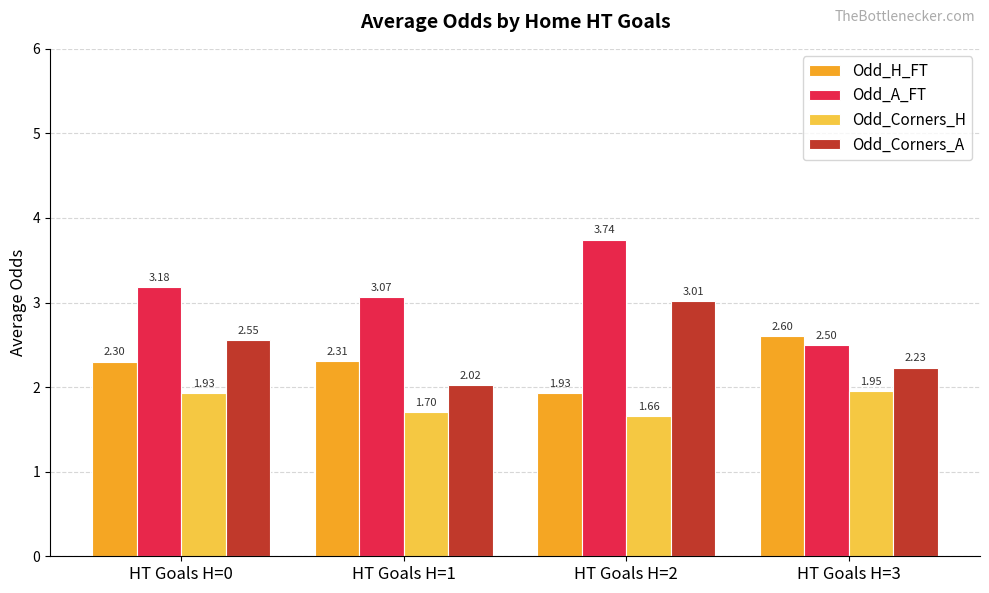

At which label is Odd_Corners_H closest to 1?

HT Goals H=2